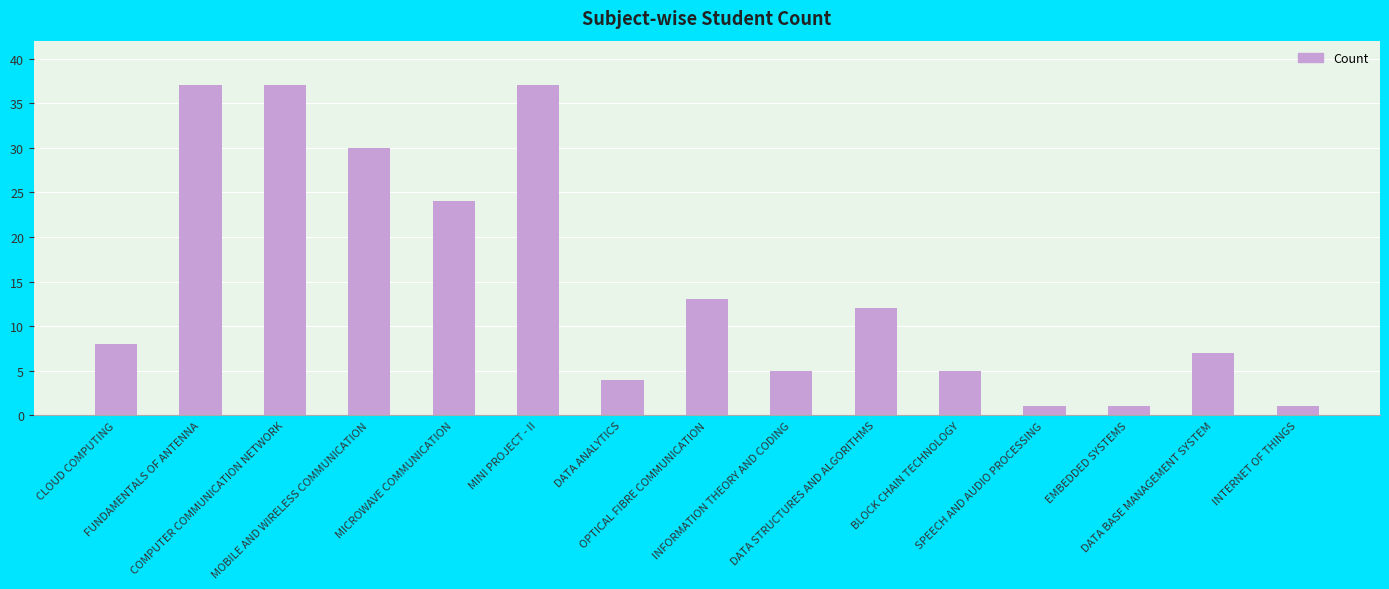

What is the difference between the maximum and minimum values?

36